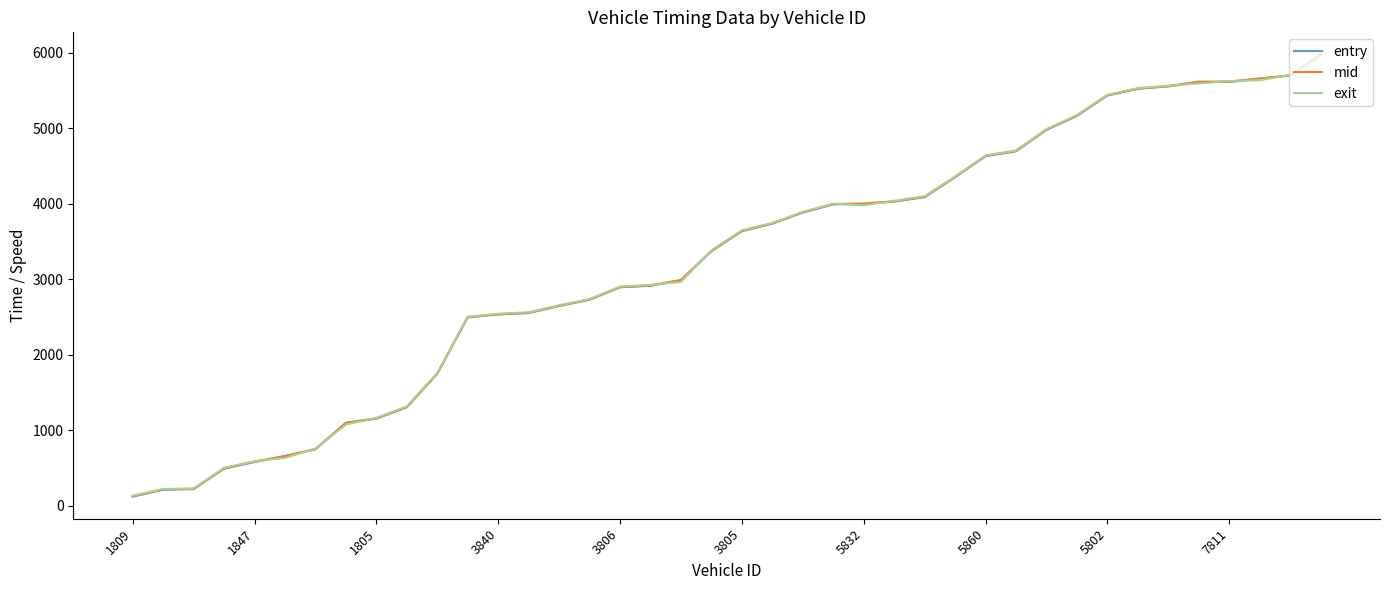

Which series changed the most between 1809 and 5832?

mid